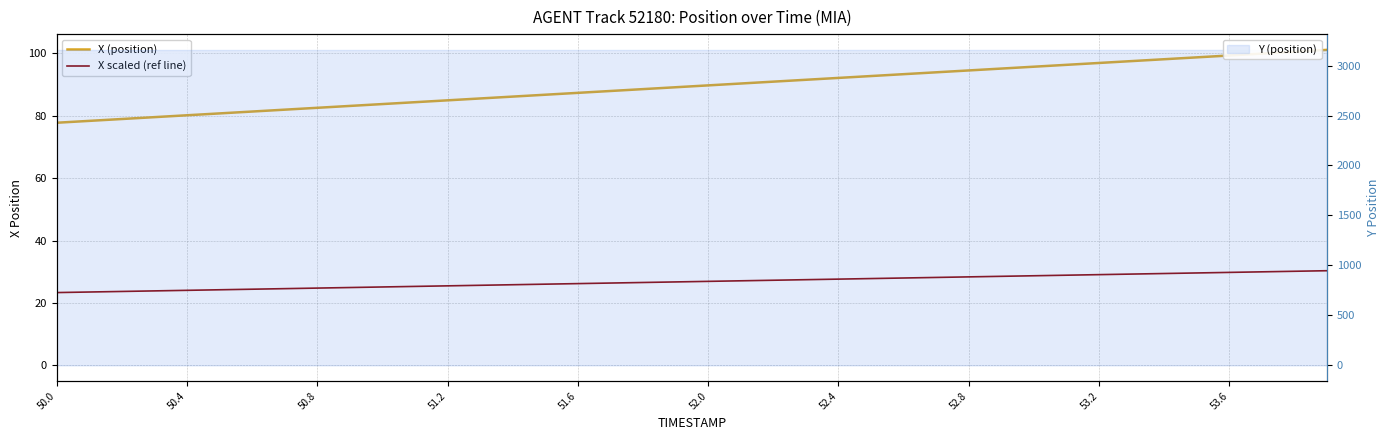

What is the greatest value displayed?

101.1